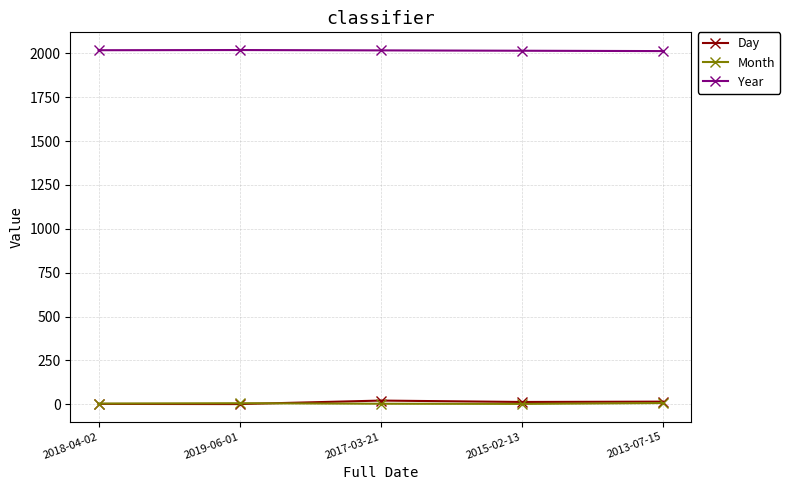

What is the difference between the maximum and minimum values in the Year series?

6